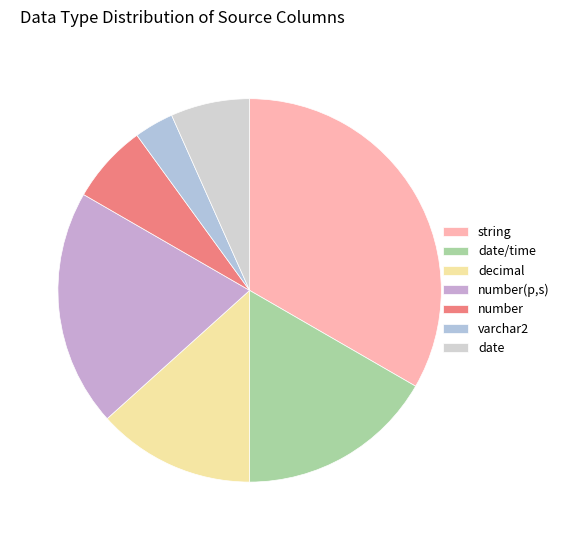

How many slices are in this pie chart?

7